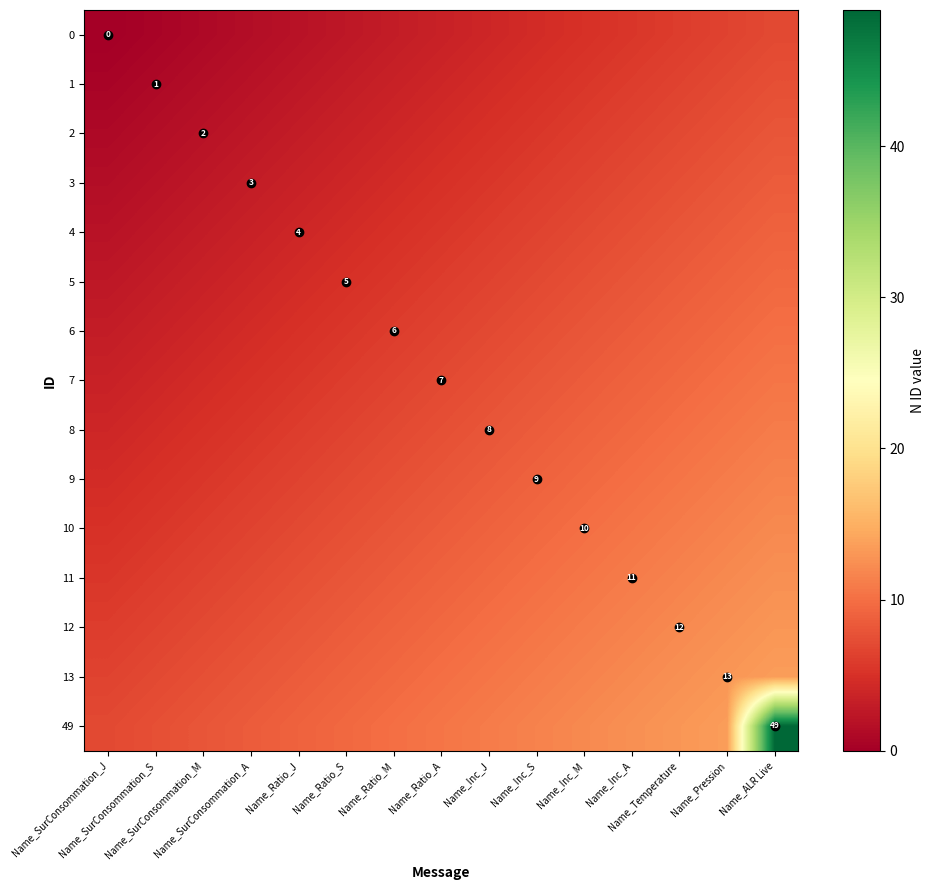

What is the difference between the 10 values at Name_Ratio_A and Name_Inc_A?

2.0